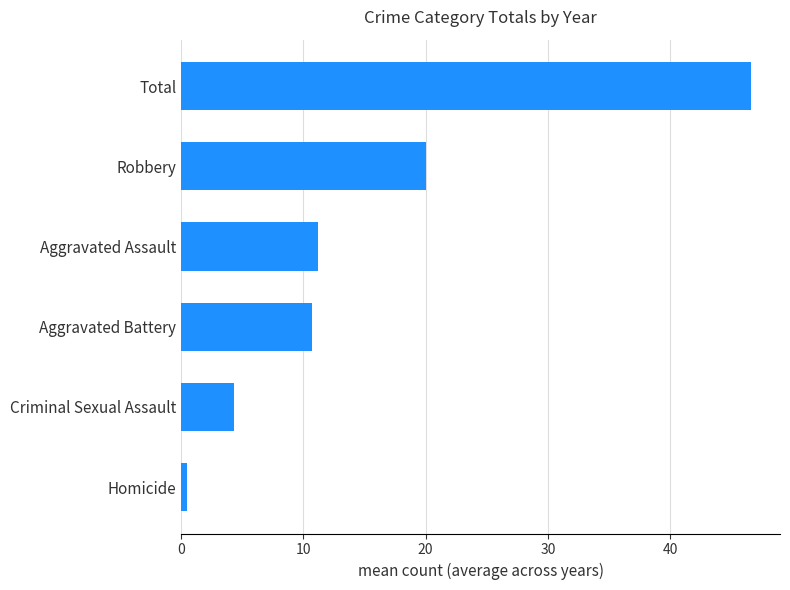

The chart shows a value of 46.7 at Total. True or false?

True